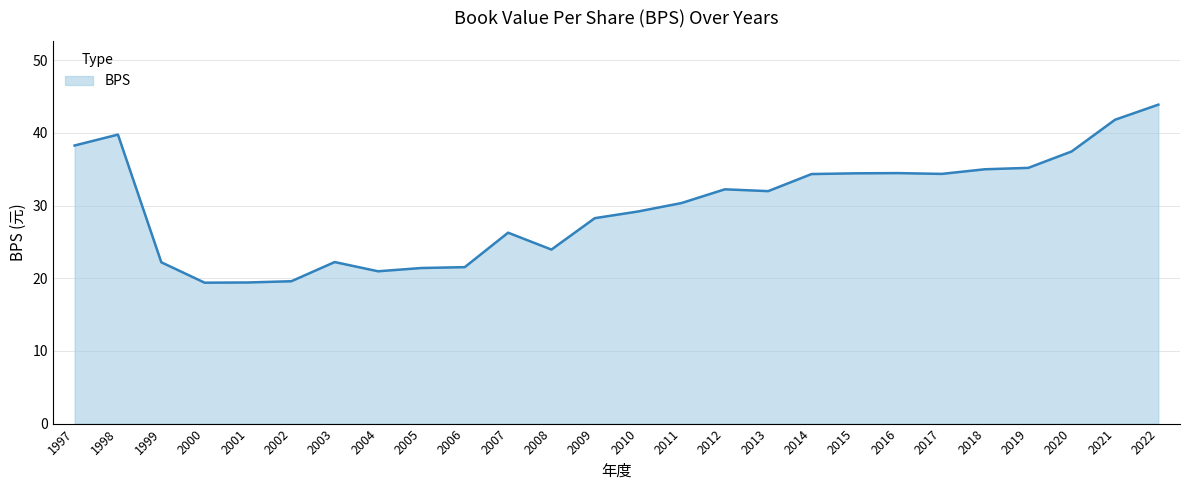

Is it true that the value at 2011 is 10.0?

False